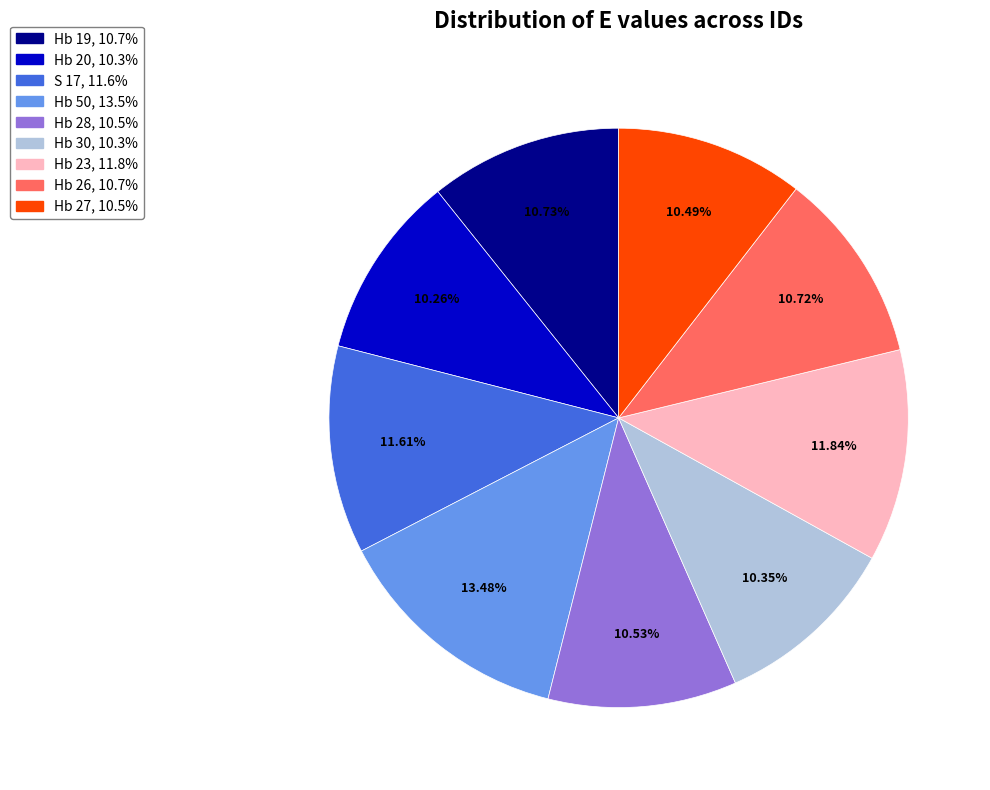

True or false: Hb 20 accounts for 2% of the total.

False